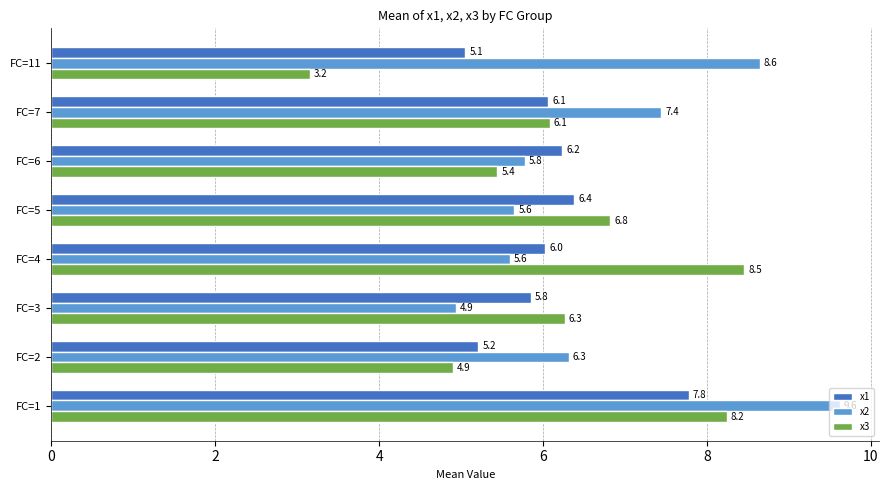

Which series has the largest total across all categories?

x2